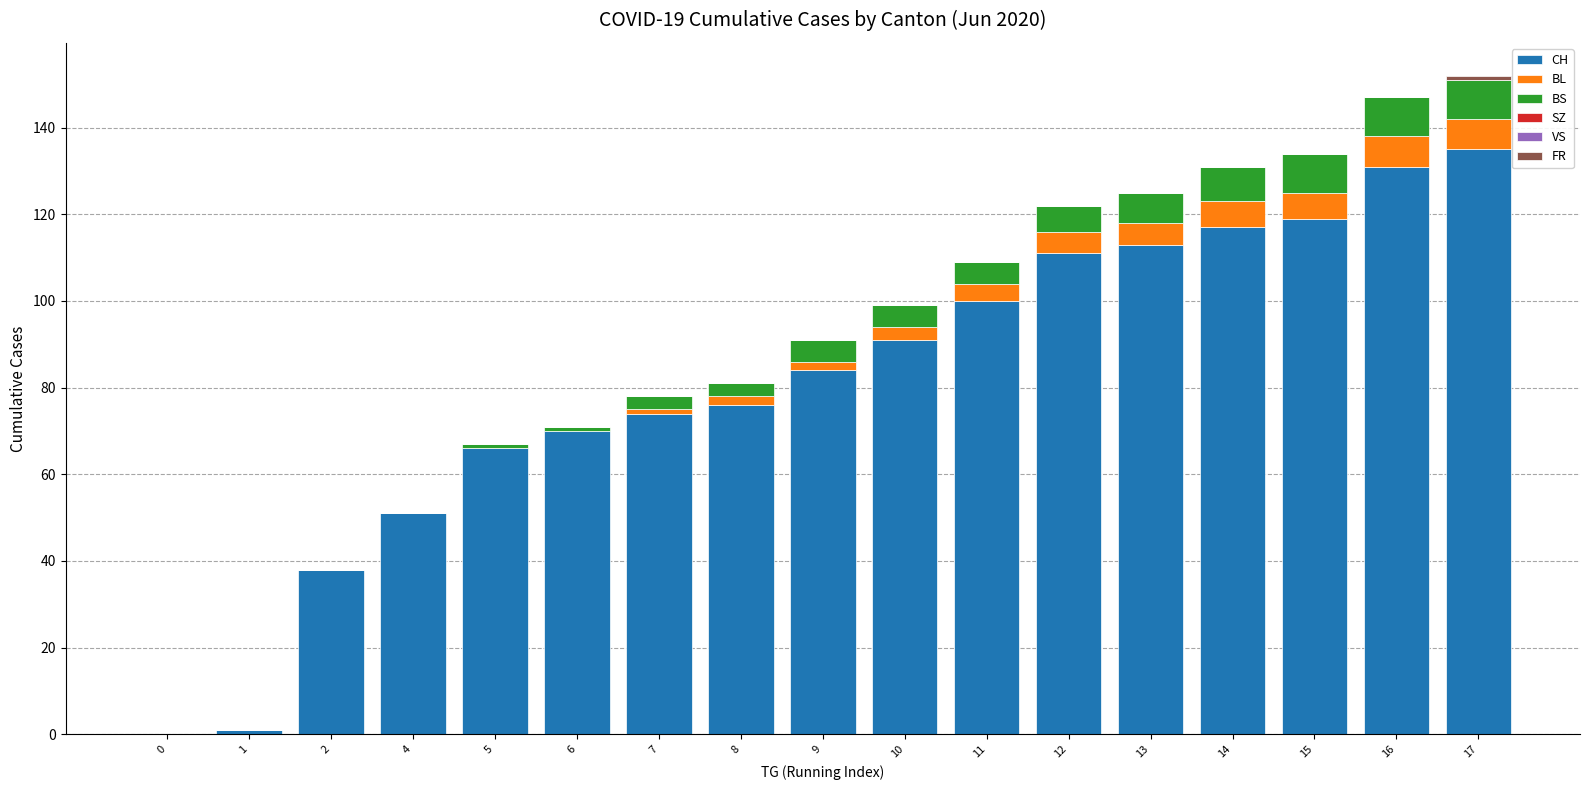

Is it true that CH equals 70 at 6?

True